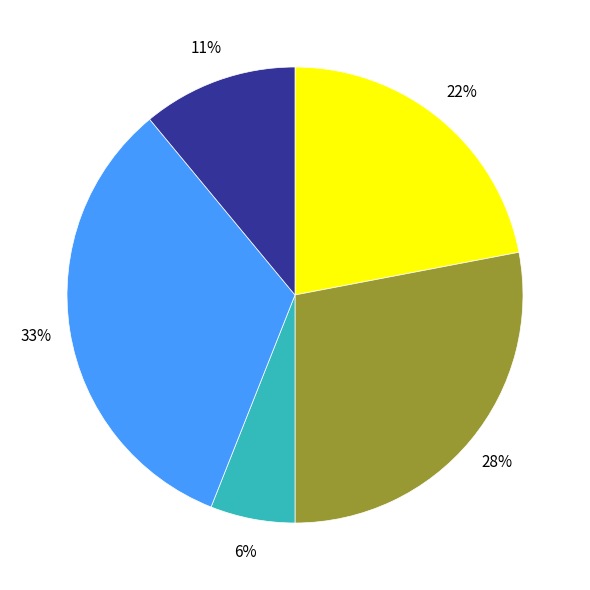

To the nearest percent, what is the average slice percentage?

20%